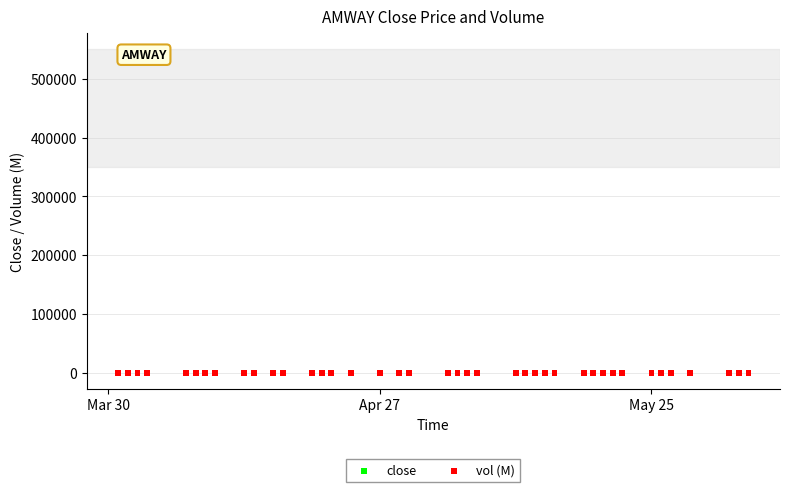

What are all the series names shown in the legend?

close, vol (M)